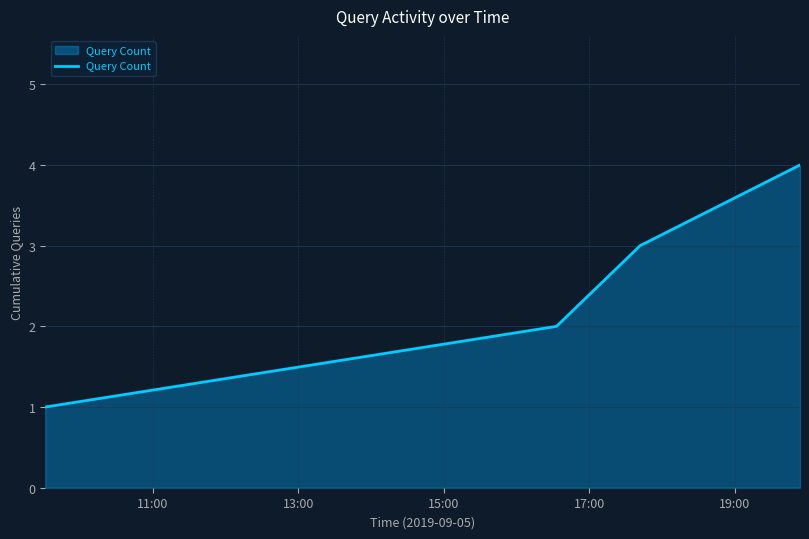

How many series are shown in this chart?

1